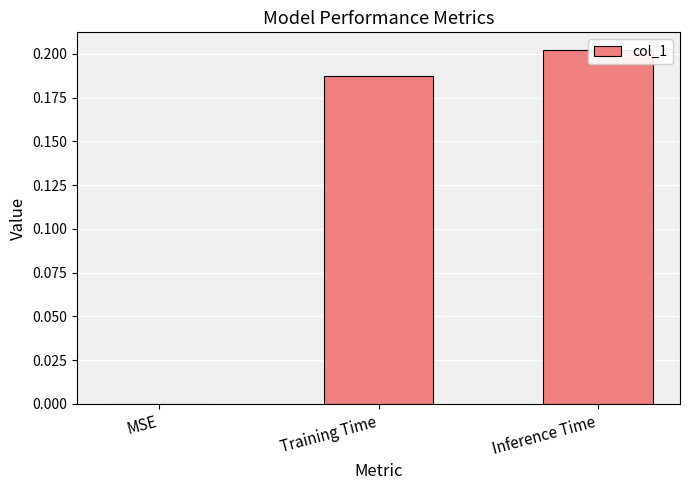

Is it true that the value at Training Time is 0.1?

False